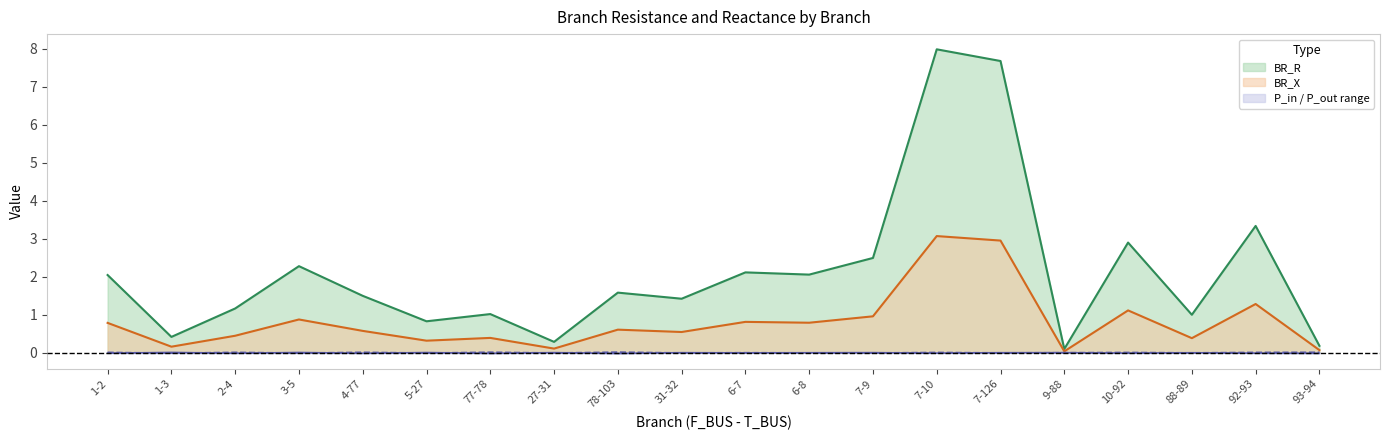

Which series has the largest range (max minus min)?

BR_R